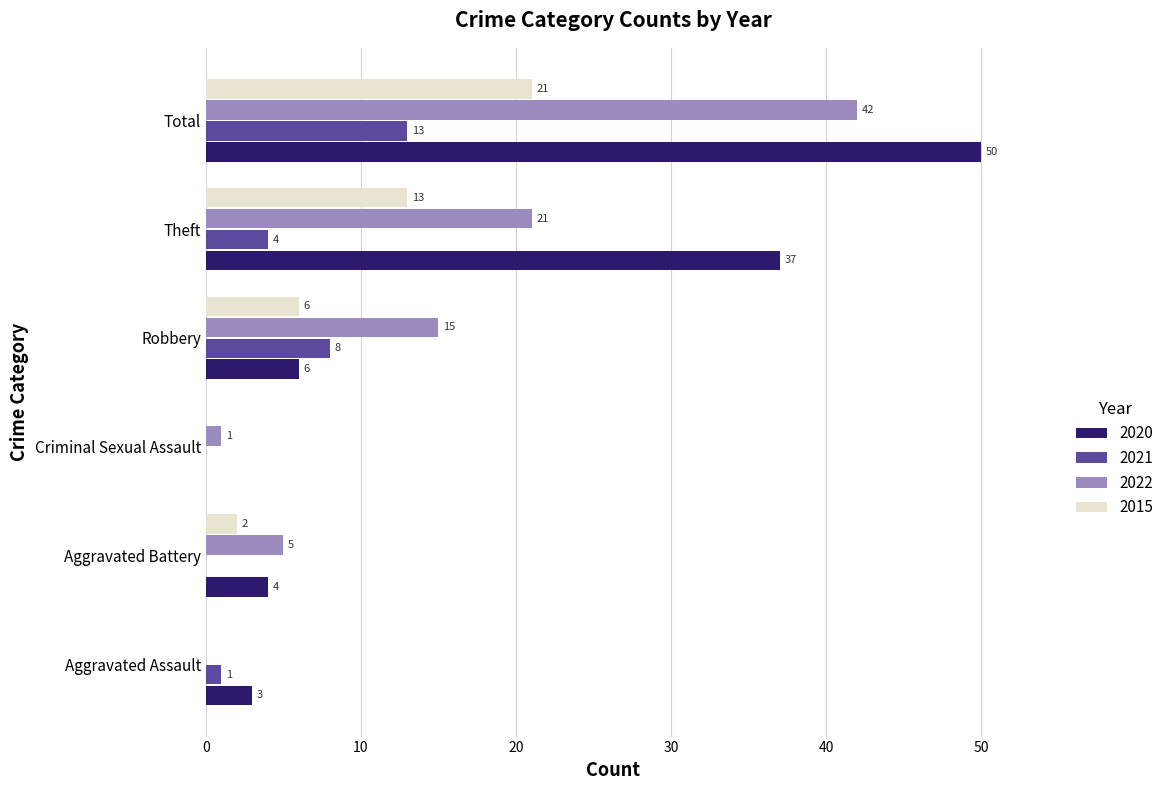

True or false: 2021 has a value of 0 at Aggravated Battery.

True